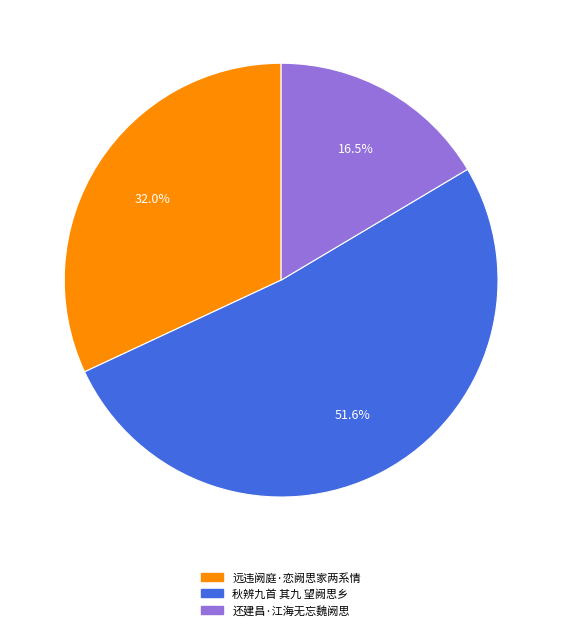

What is the ratio of the value at 秋辨九首 其九 望阙思乡 to the value at 远违阙庭·恋阙思家两系情?

1.6